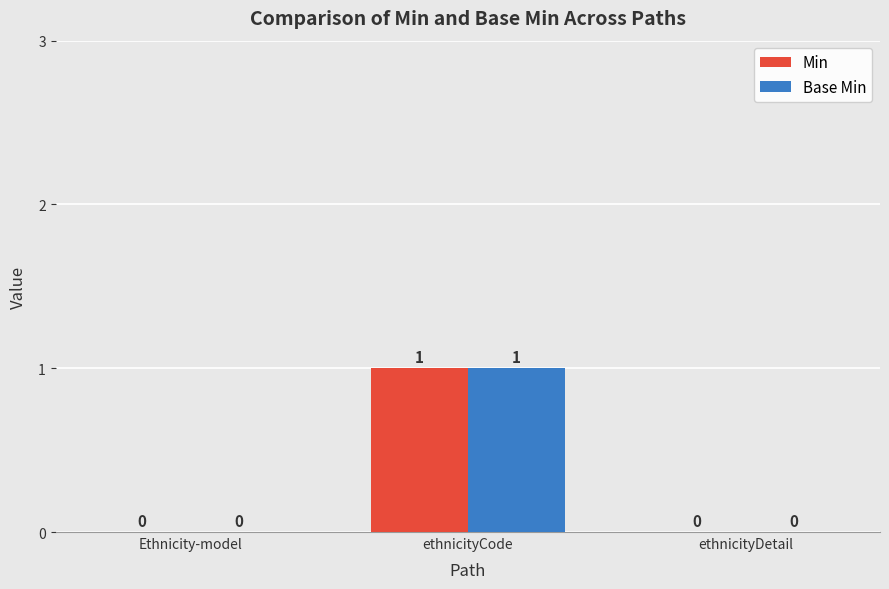

What is the sum of all Min values?

1